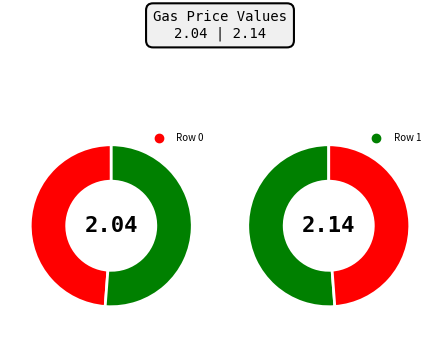

To the nearest percent, what percentage of the pie is 0?

49%